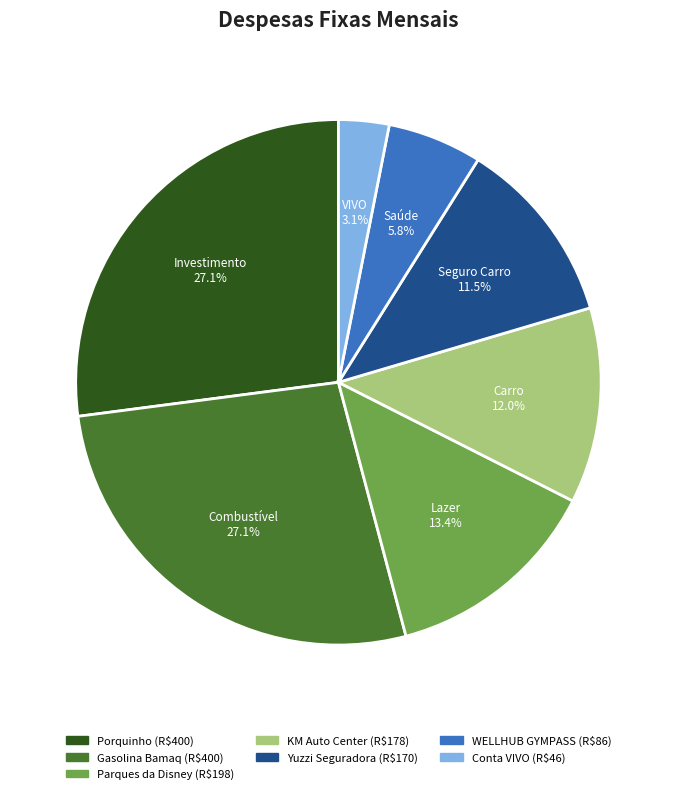

Is it true that KM Auto Center is 6% of the pie?

False